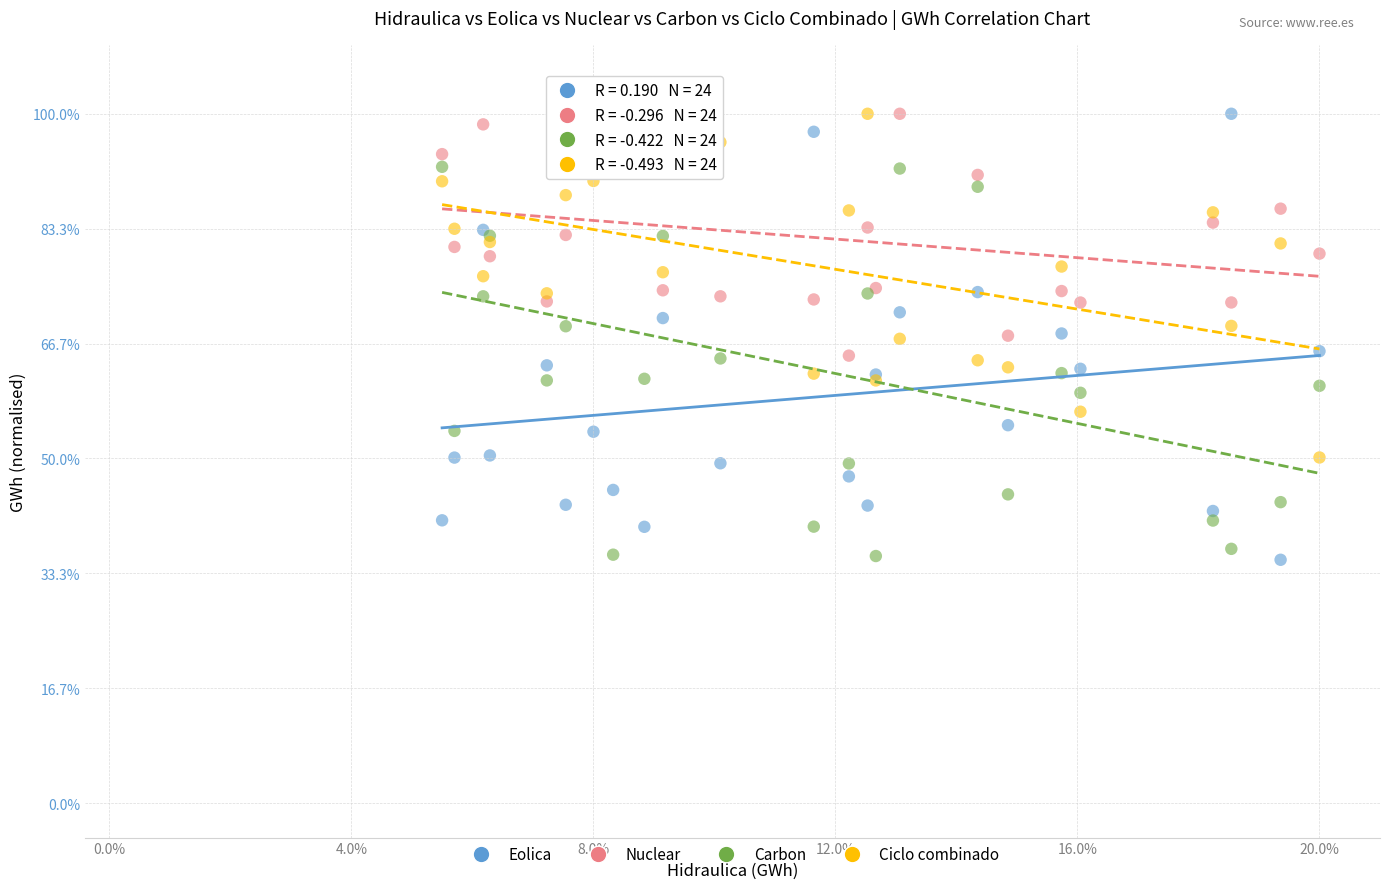

What are all the series names shown in the legend?

Eolica, Nuclear, Carbon, Ciclo combinado